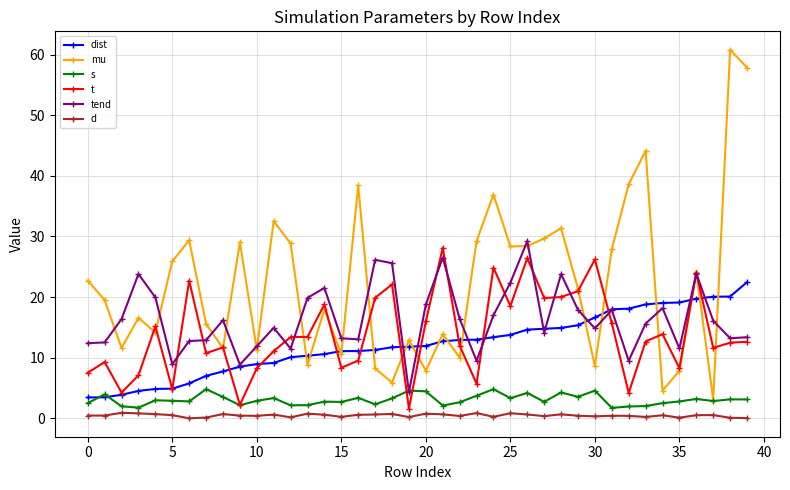

Which series has the largest total across all categories?

mu